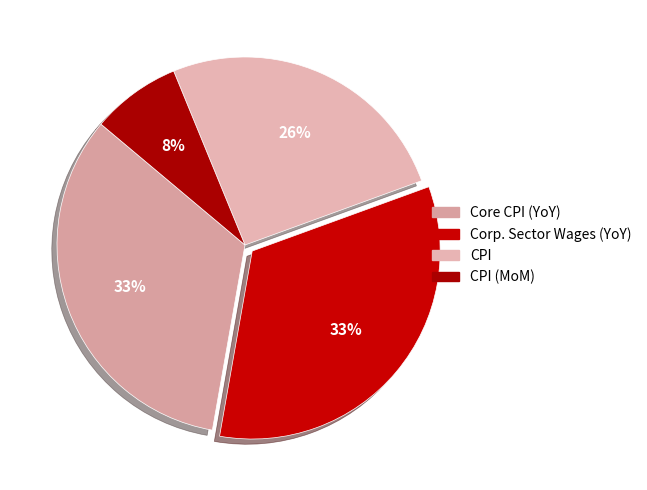

To the nearest percent, what is the average slice percentage?

25%